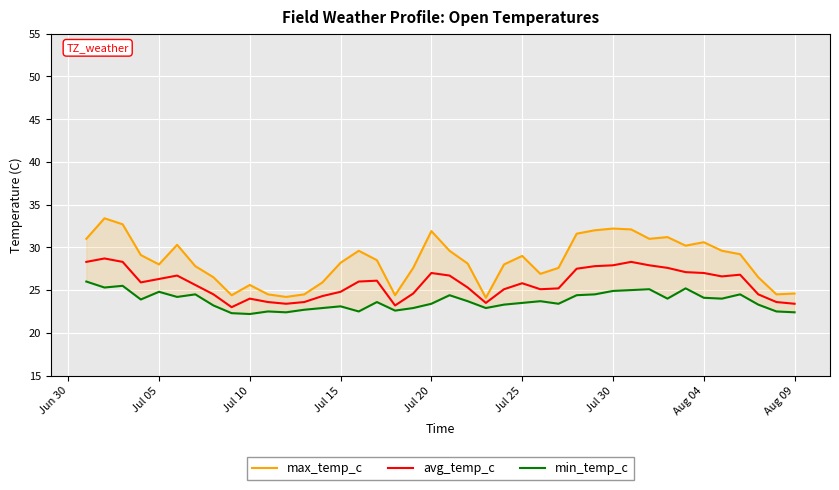

How many categories are shown in the chart?

40